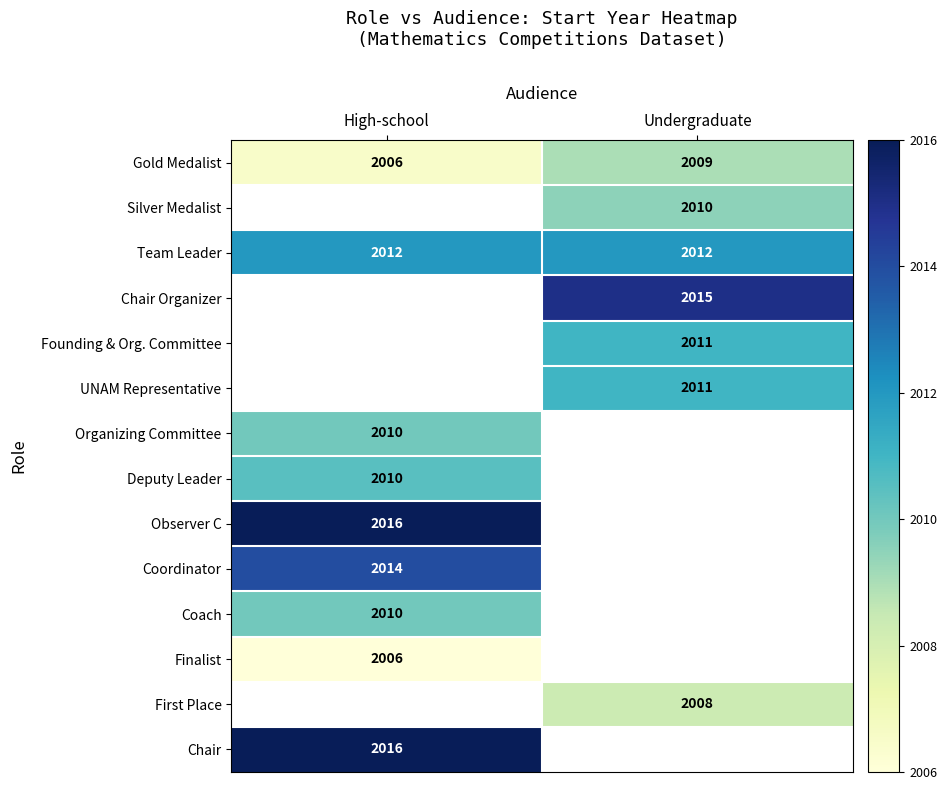

What is the spread (max minus min) of values at Undergraduate?

6.7